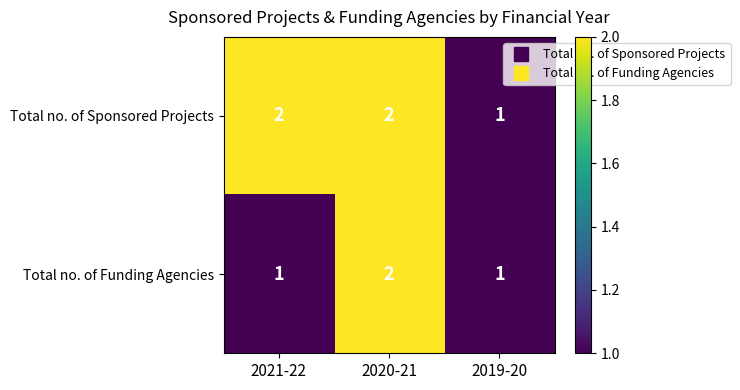

What is the sum of all Total no. of Sponsored Projects values?

5